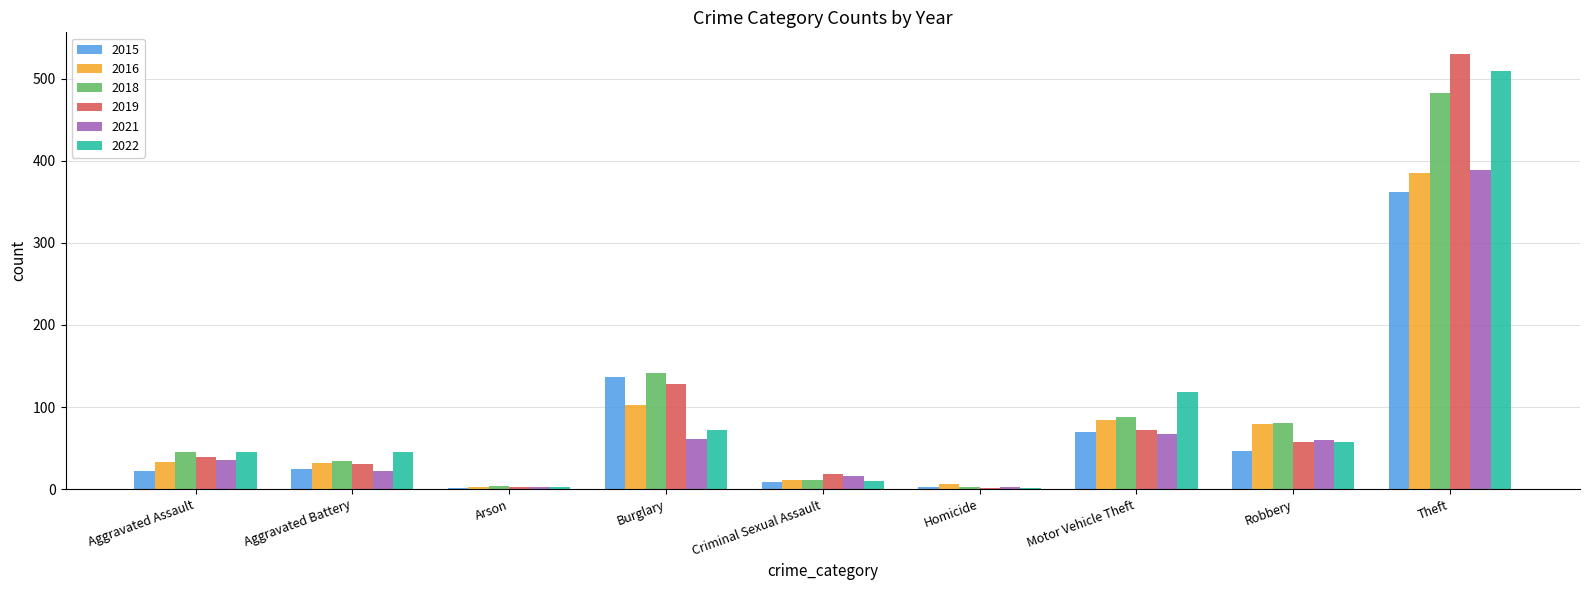

What is the sum of all 2016 values?

736